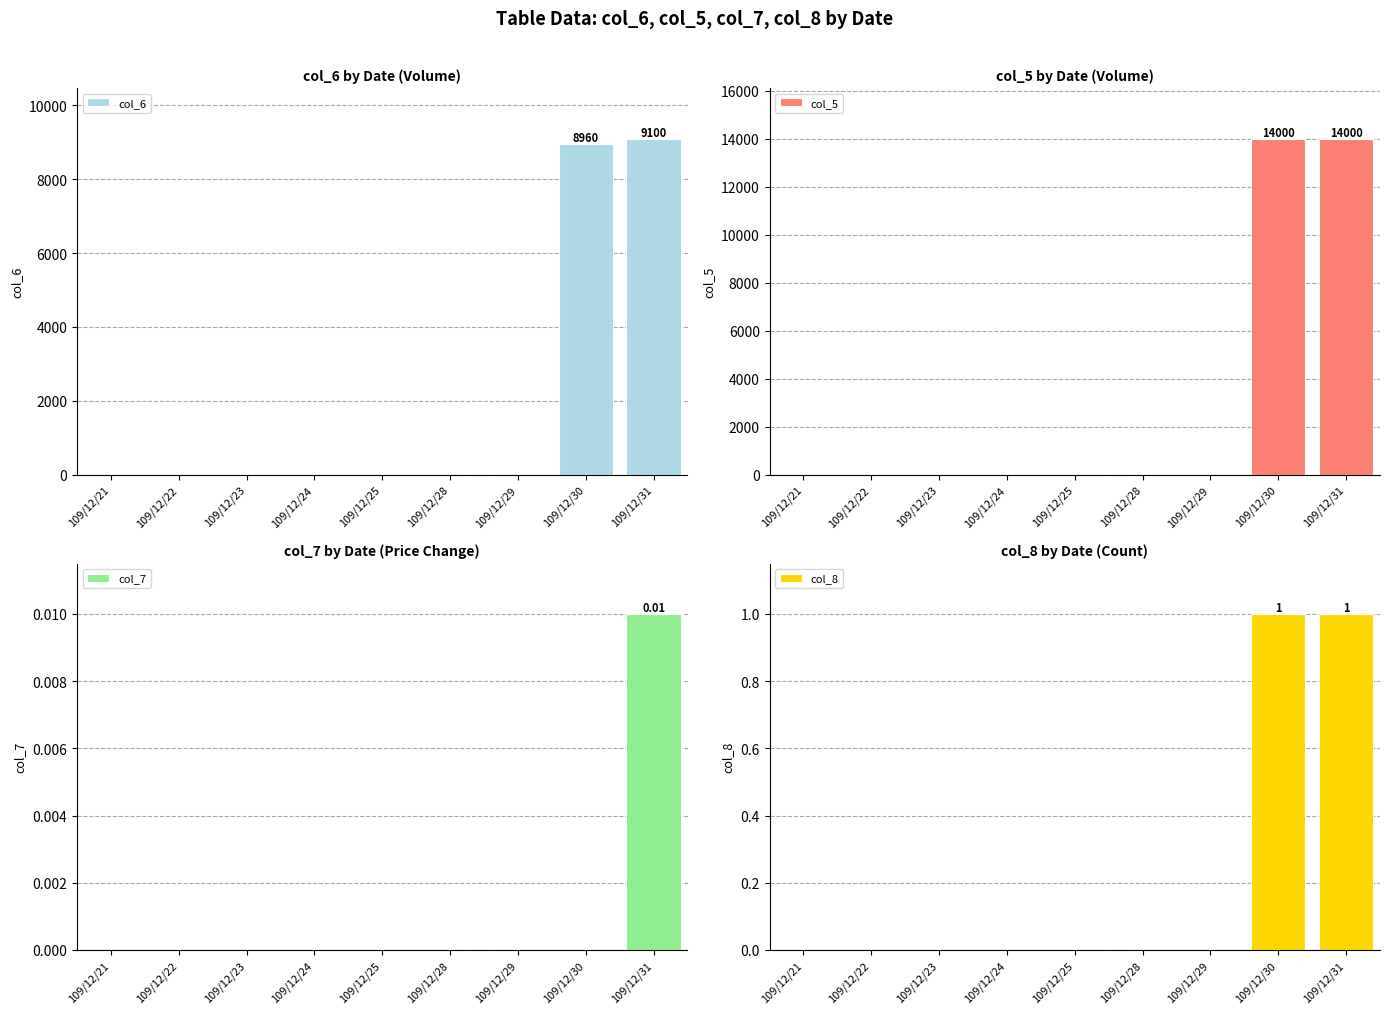

Are the bars grouped side by side (vs. stacked)?

Yes